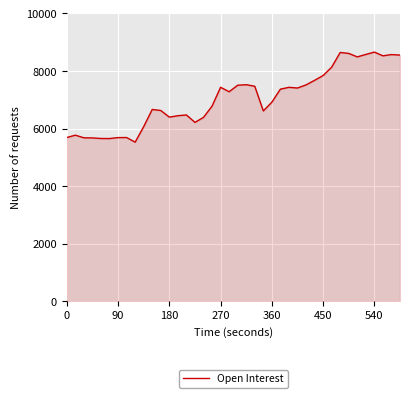

How many categories are shown in the chart?

40